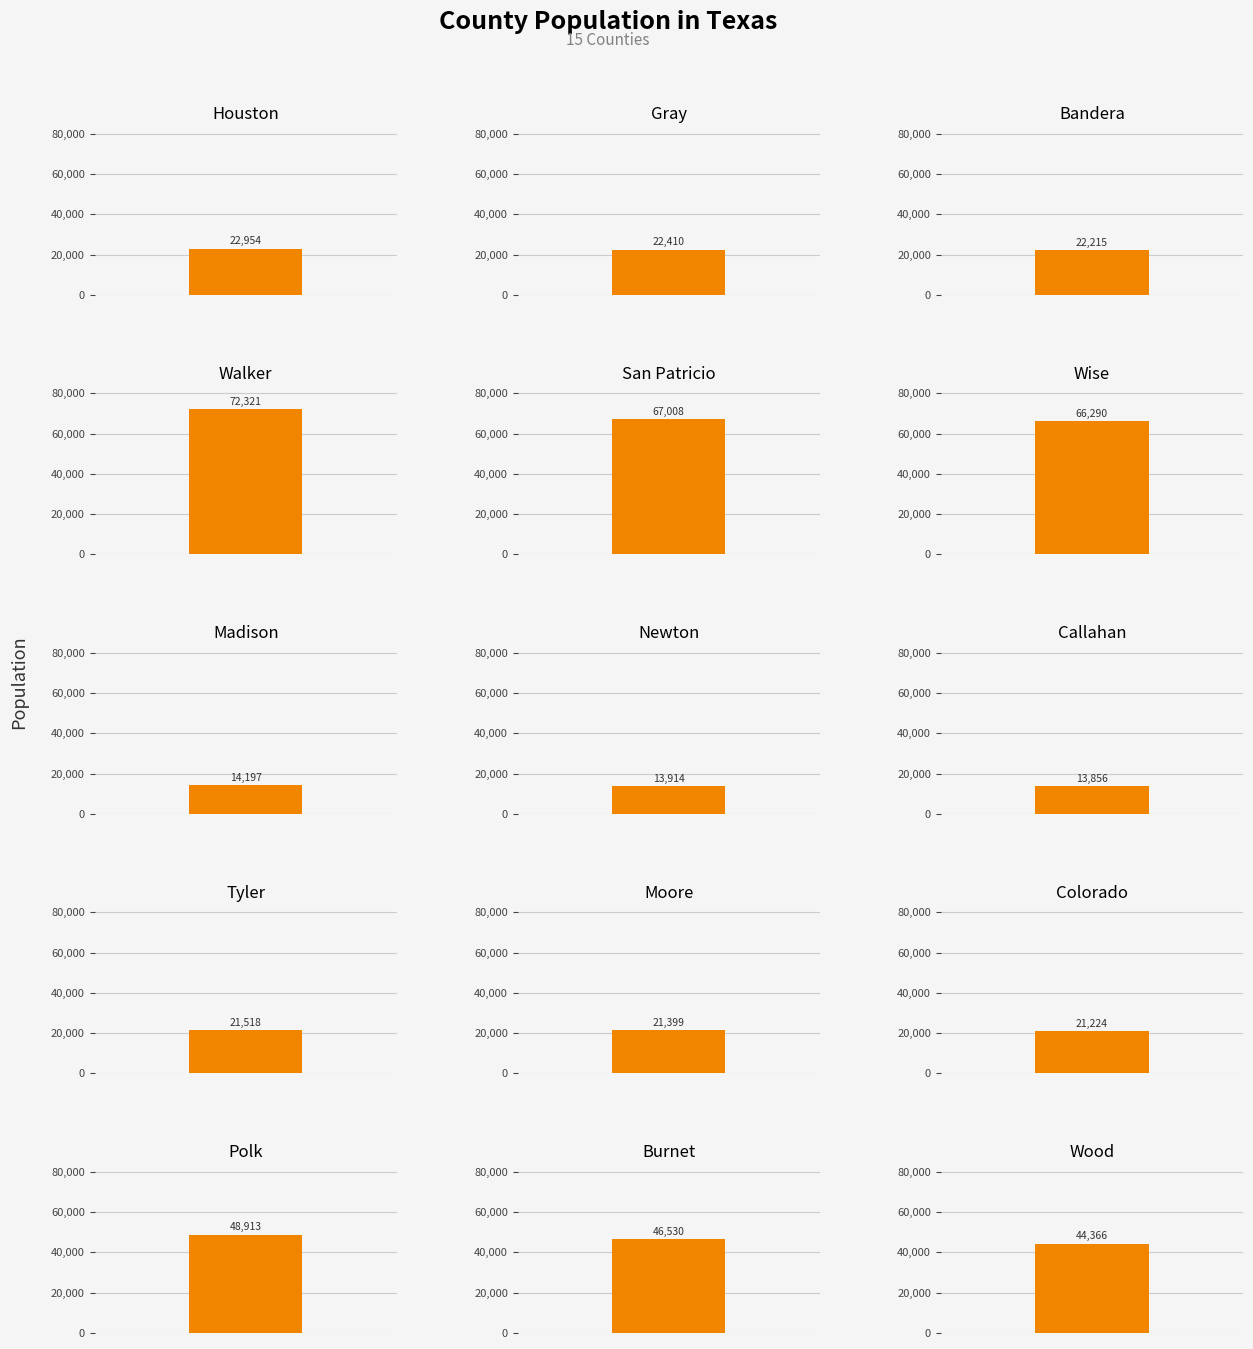

Rank the categories by value from lowest to highest.

Callahan, Newton, Madison, Colorado, Moore, Tyler, Bandera, Gray, Houston, Wood, Burnet, Polk, Wise, San Patricio, Walker